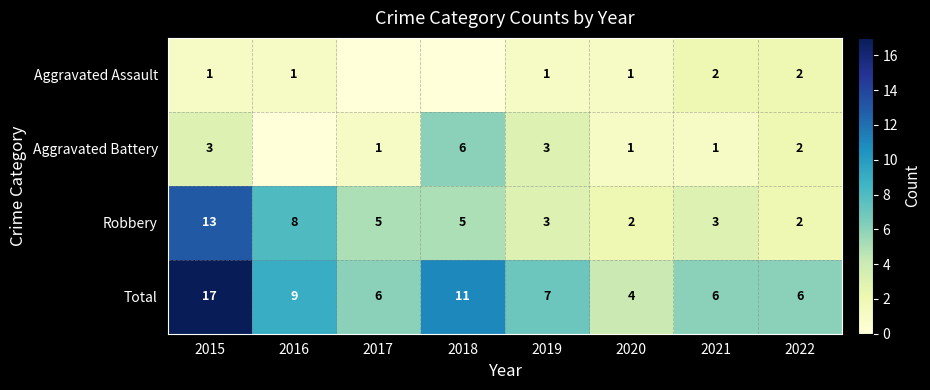

Is it true that Robbery equals 3 at 2019?

True